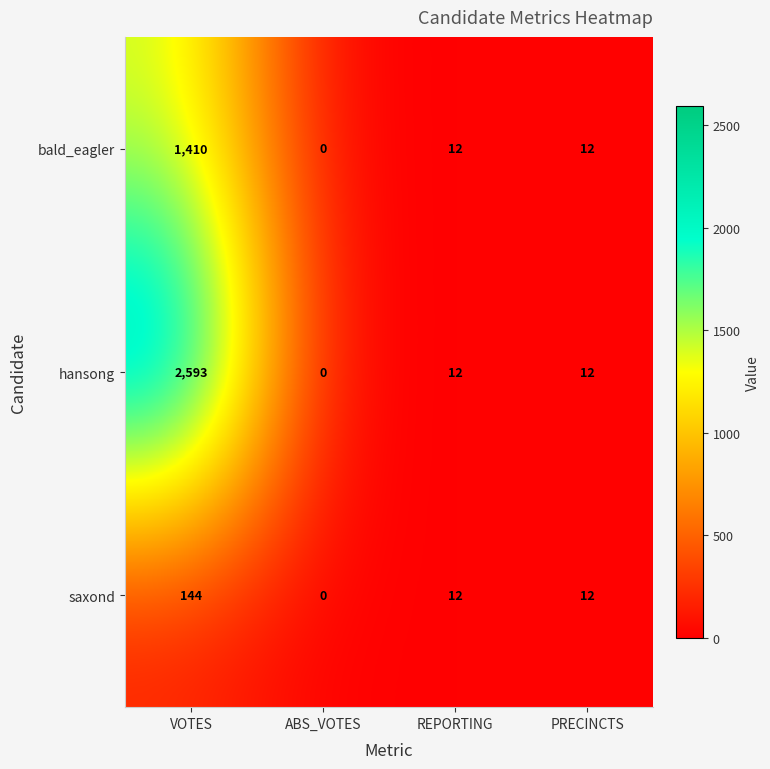

Reading left to right, list all the values displayed in this chart.

bald_eagler: 1410	0	12	12
hansong: 2593	0	12	12
saxond: 144	0	12	12